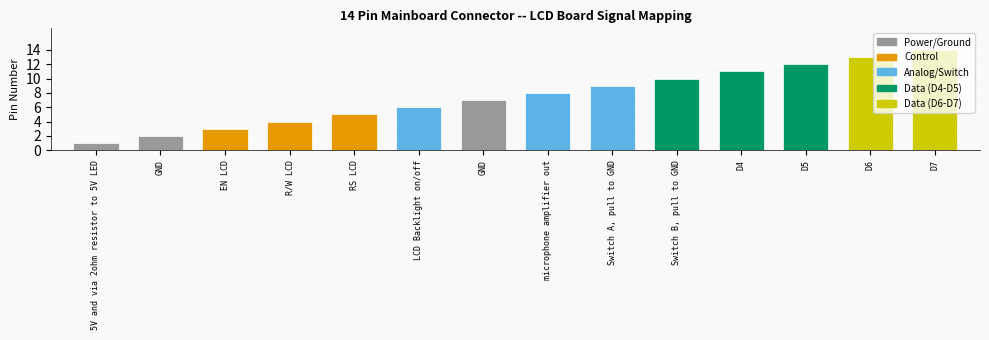

What is the difference between the second highest and second lowest values?

11